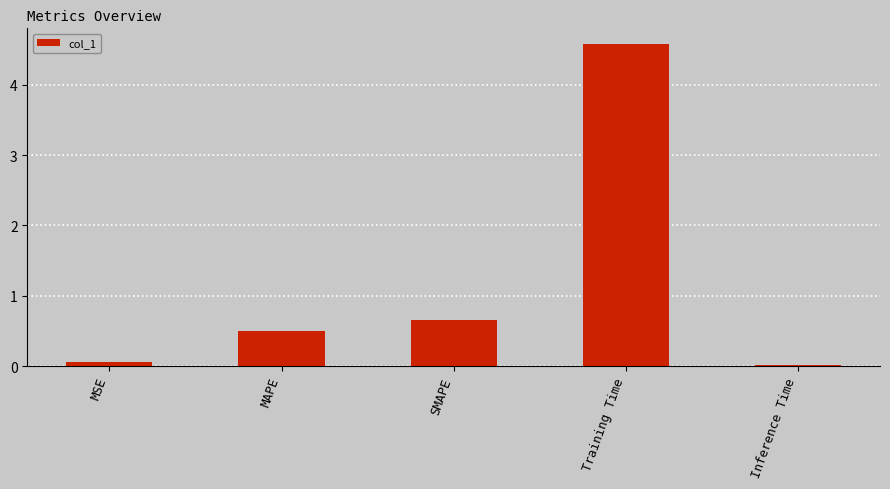

What is the label of the 2nd bar from the right?

Training Time